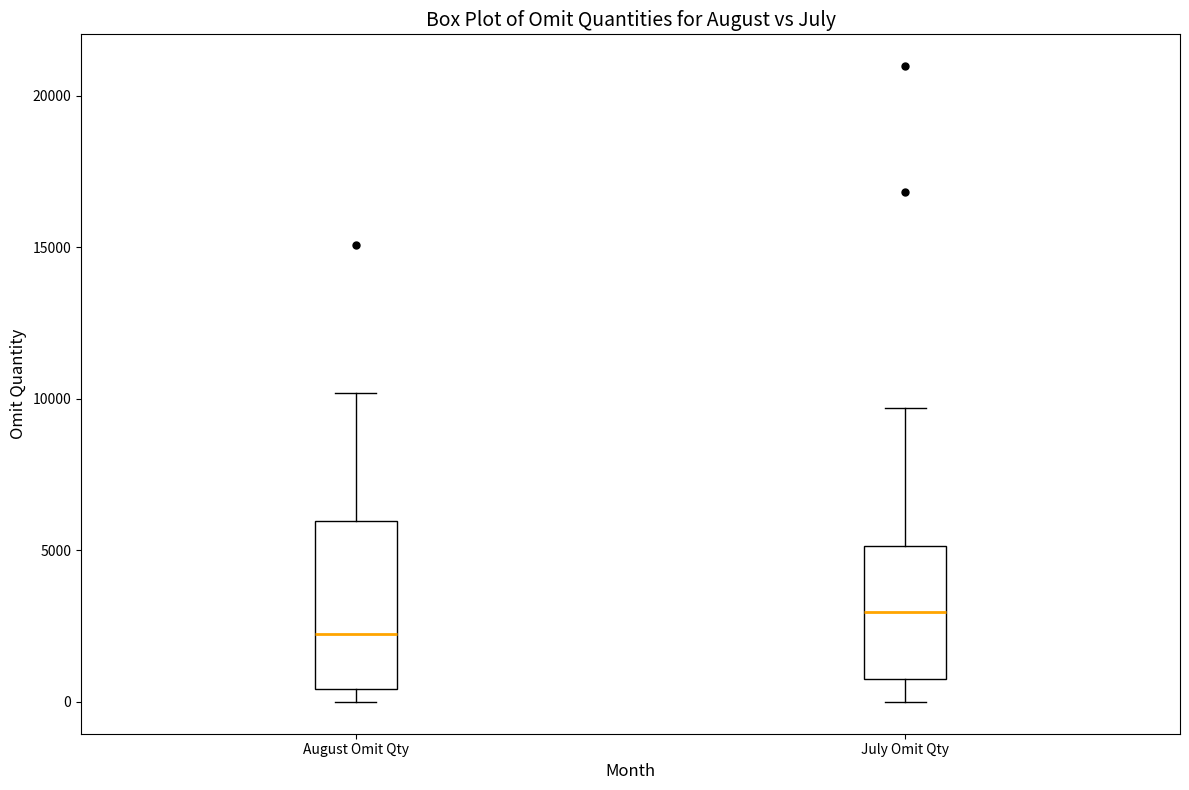

Comparing the boxes themselves (not the whiskers), which one is the tallest?

August Omit Qty